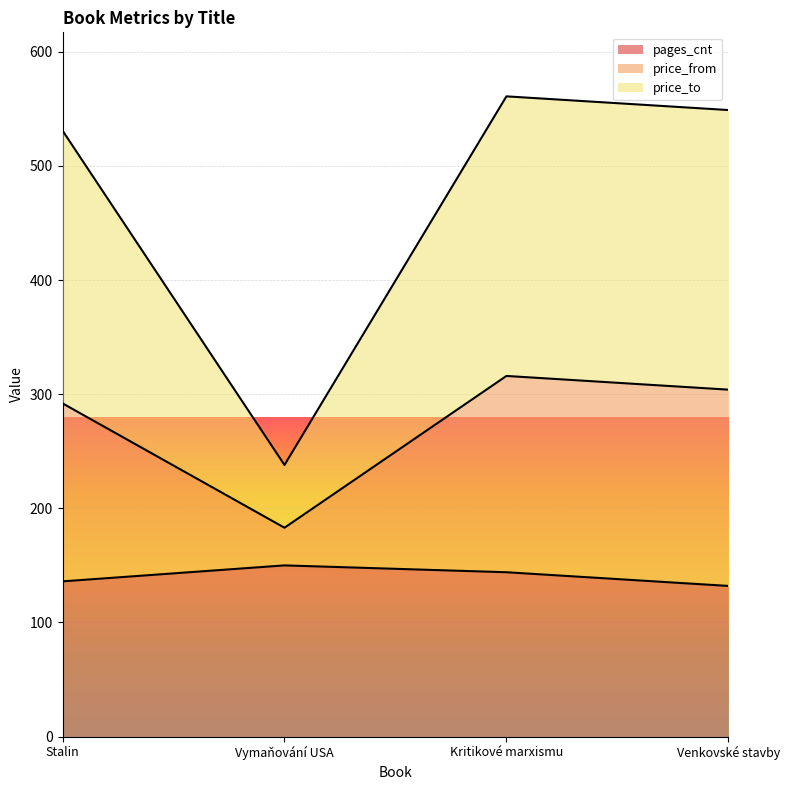

True or false: pages_cnt and price_from intersect in this chart.

False